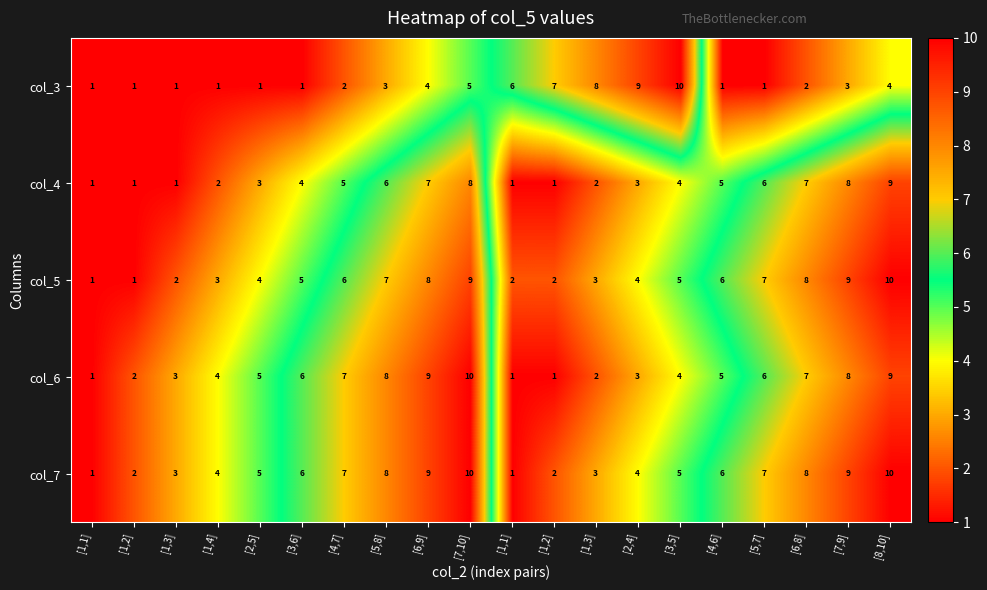

Which label corresponds to the smallest value in the chart?

[1,1]